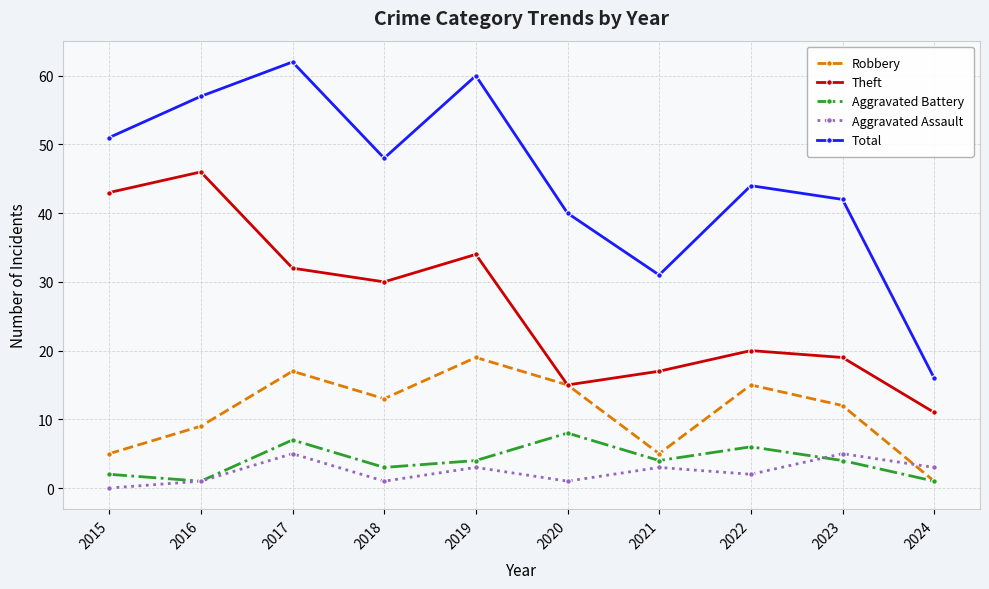

What is the value of the Robbery point at the 1st from the left?

5